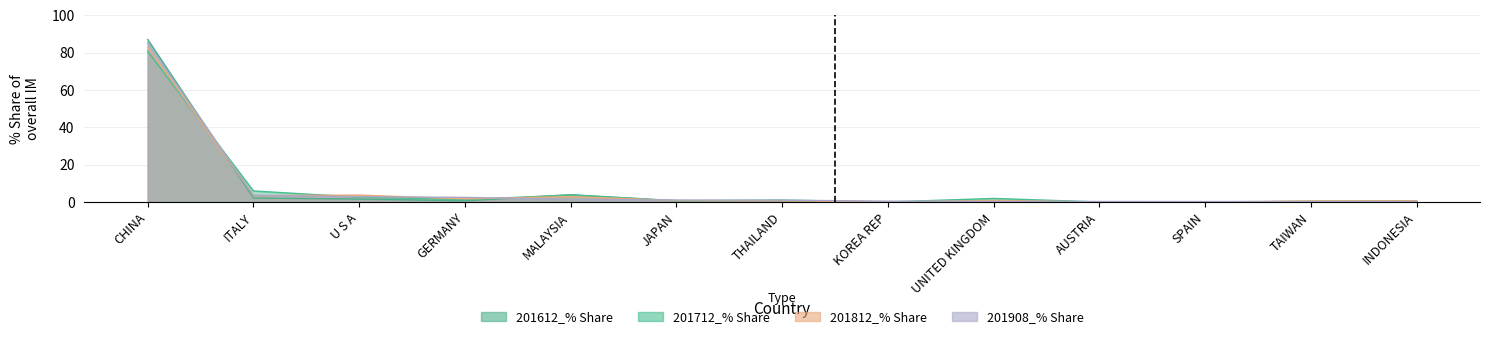

What is the sum of all 201908_% Share values?

99.3